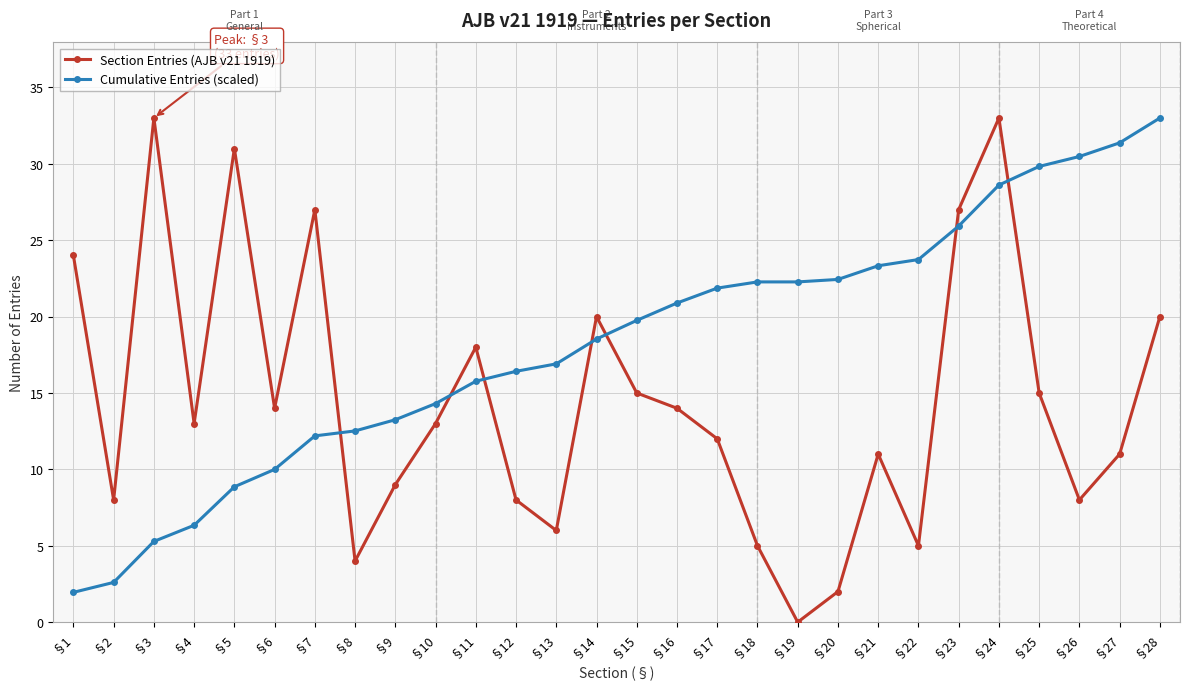

At §3, list the series in order from largest to smallest.

Section Entries (AJB v21 1919), Cumulative Entries (scaled)